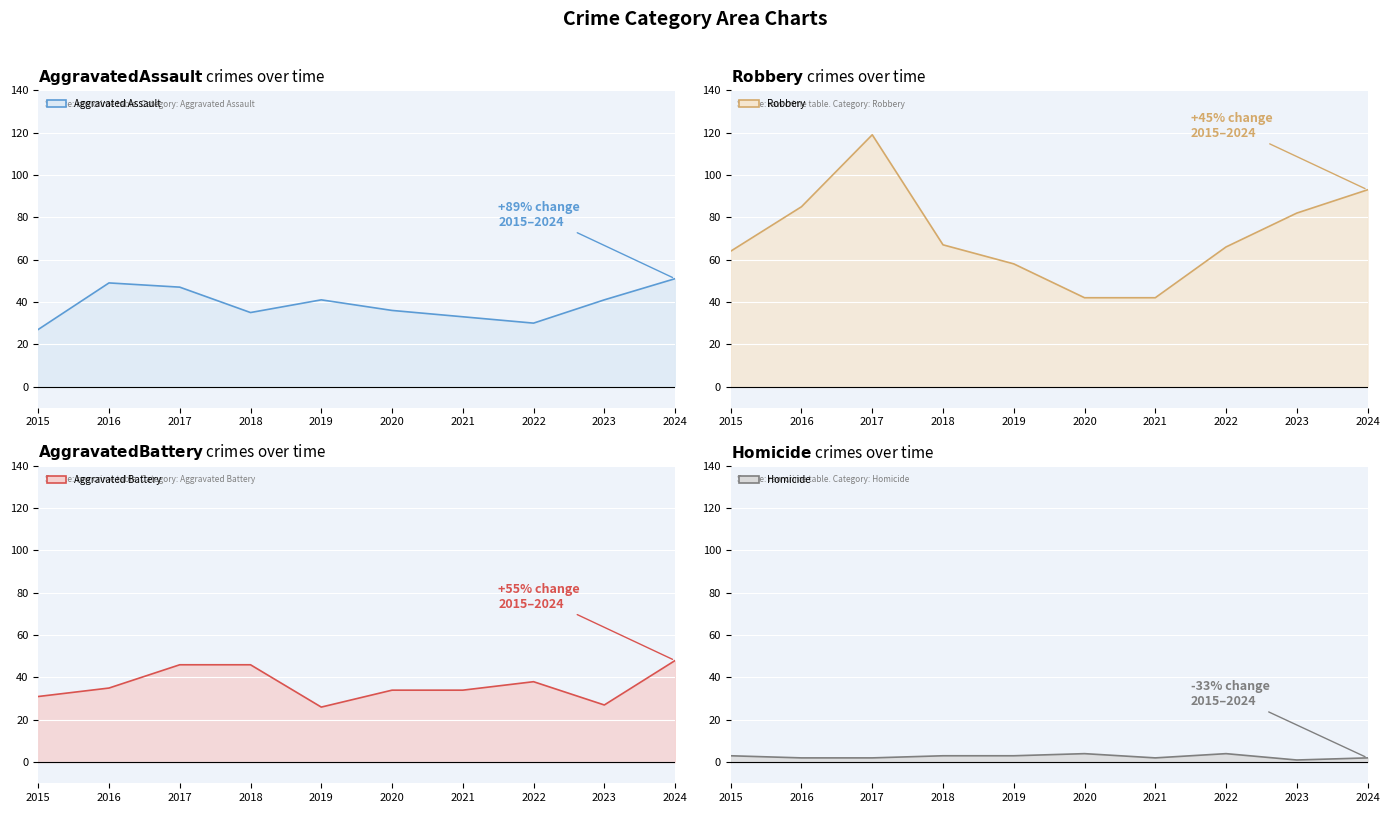

What is the difference between the maximum and minimum values in the Aggravated Battery line series?

22